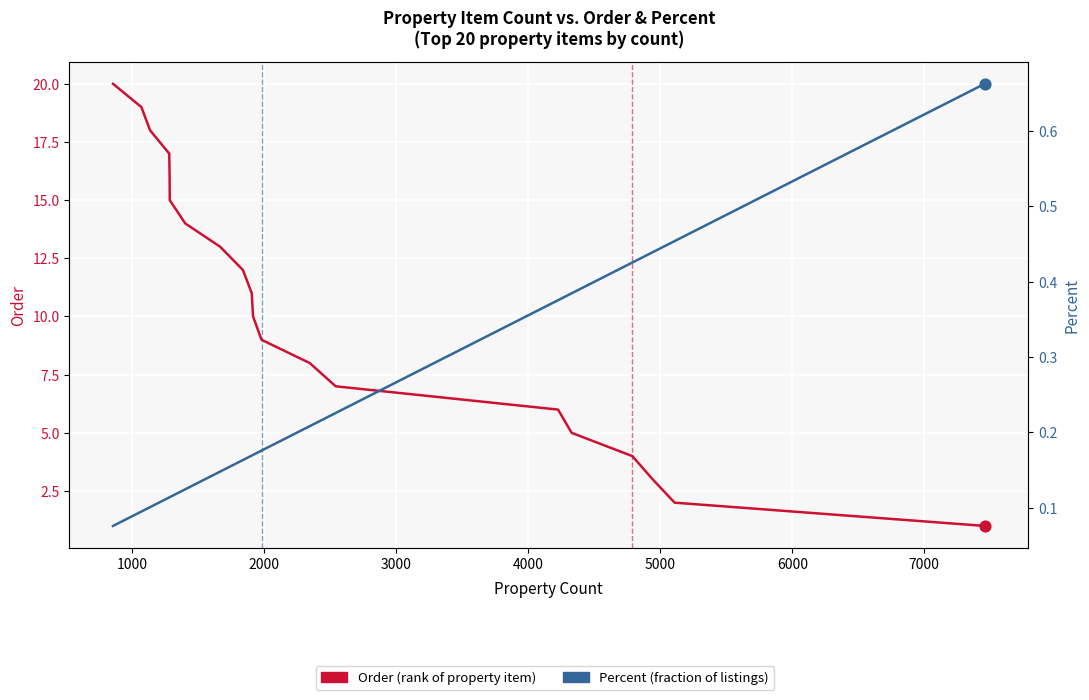

Which series has the largest total across all categories?

Order